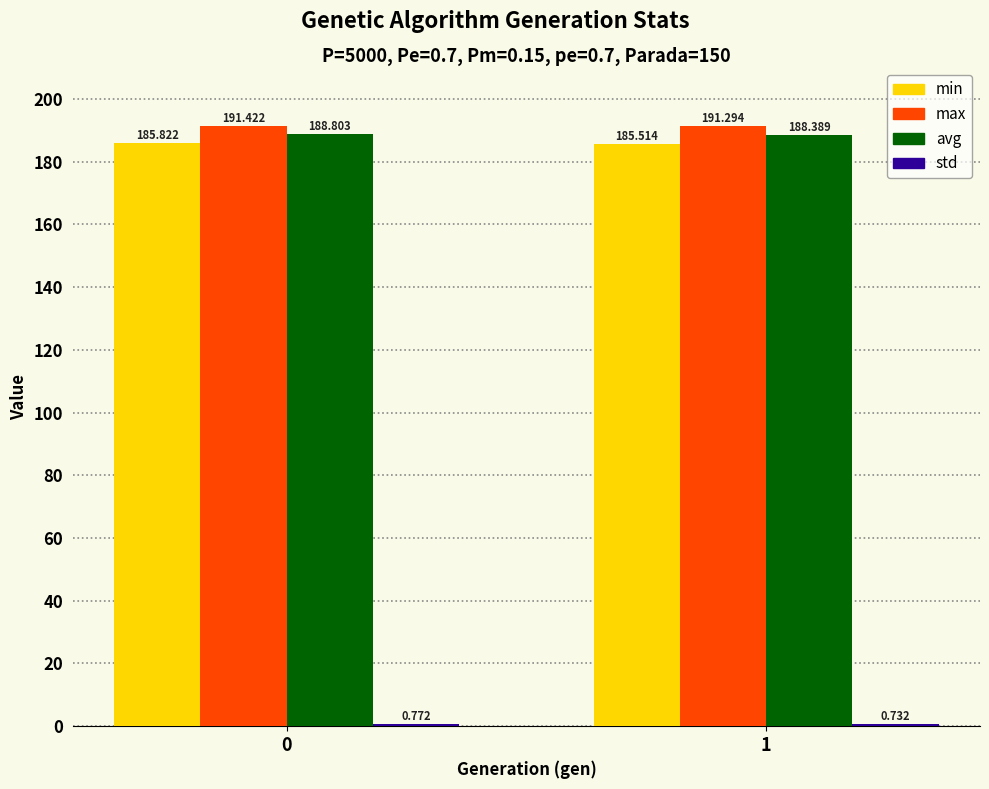

Which series has the largest total across all categories?

max